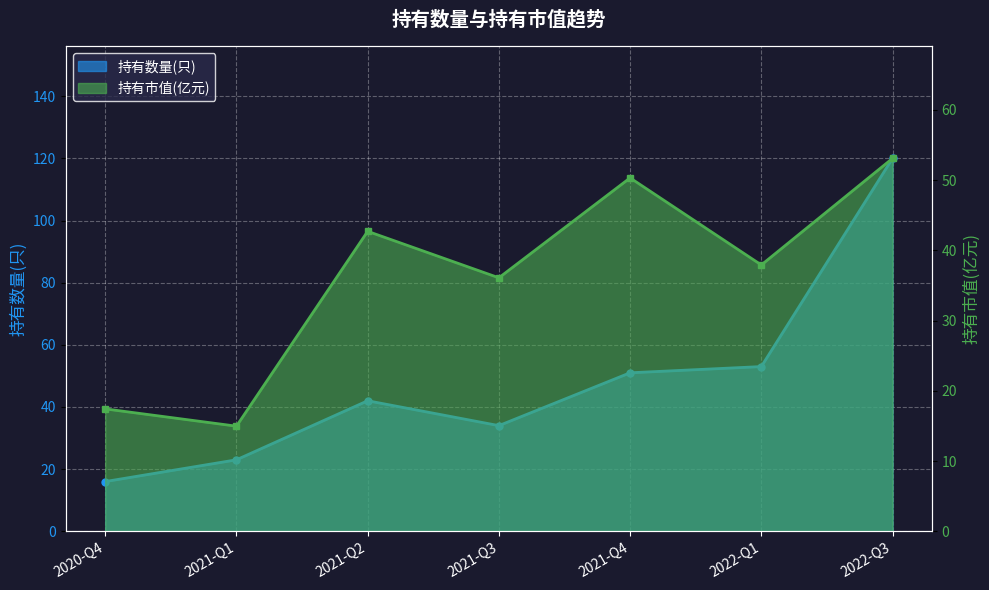

True or false: 持有数量(只) has a value of 34.0 at 2021-Q3.

True